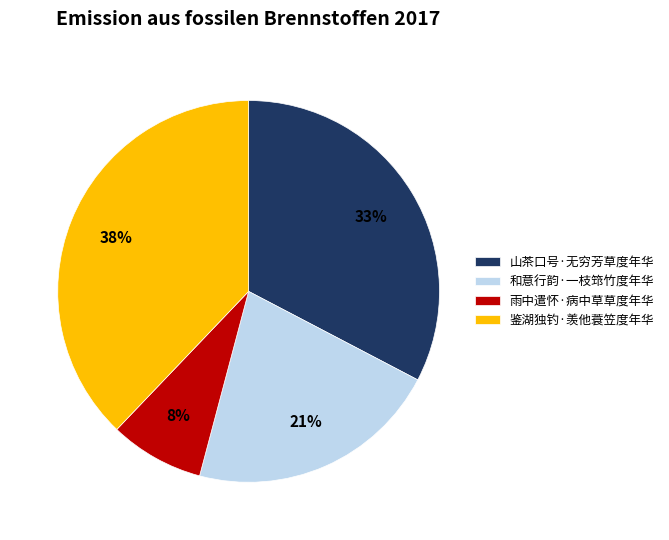

To the nearest percent, what percentage of the pie is 鉴湖独钓·羡他蓑笠度年华?

38%